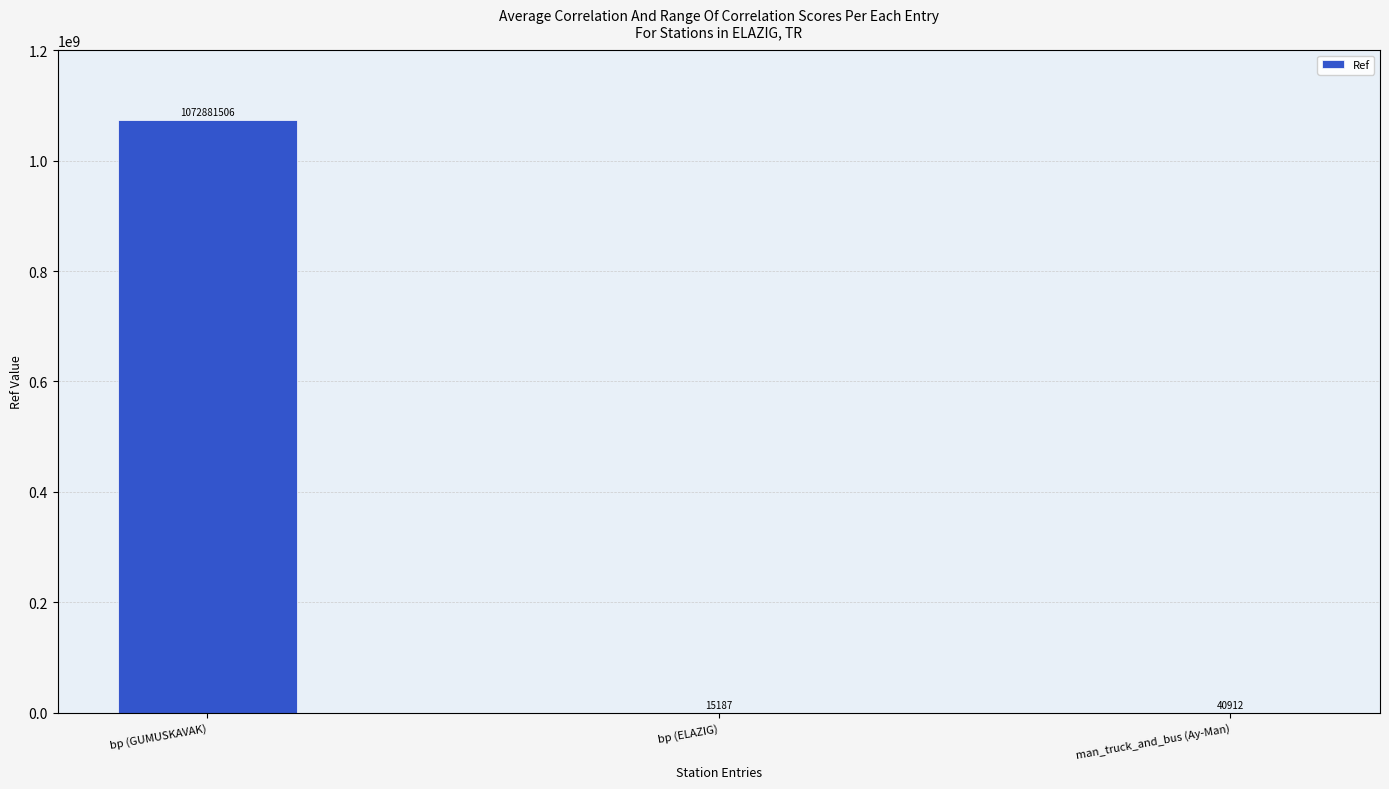

Is it true that the value at bp (ELAZIG) is 15187?

True